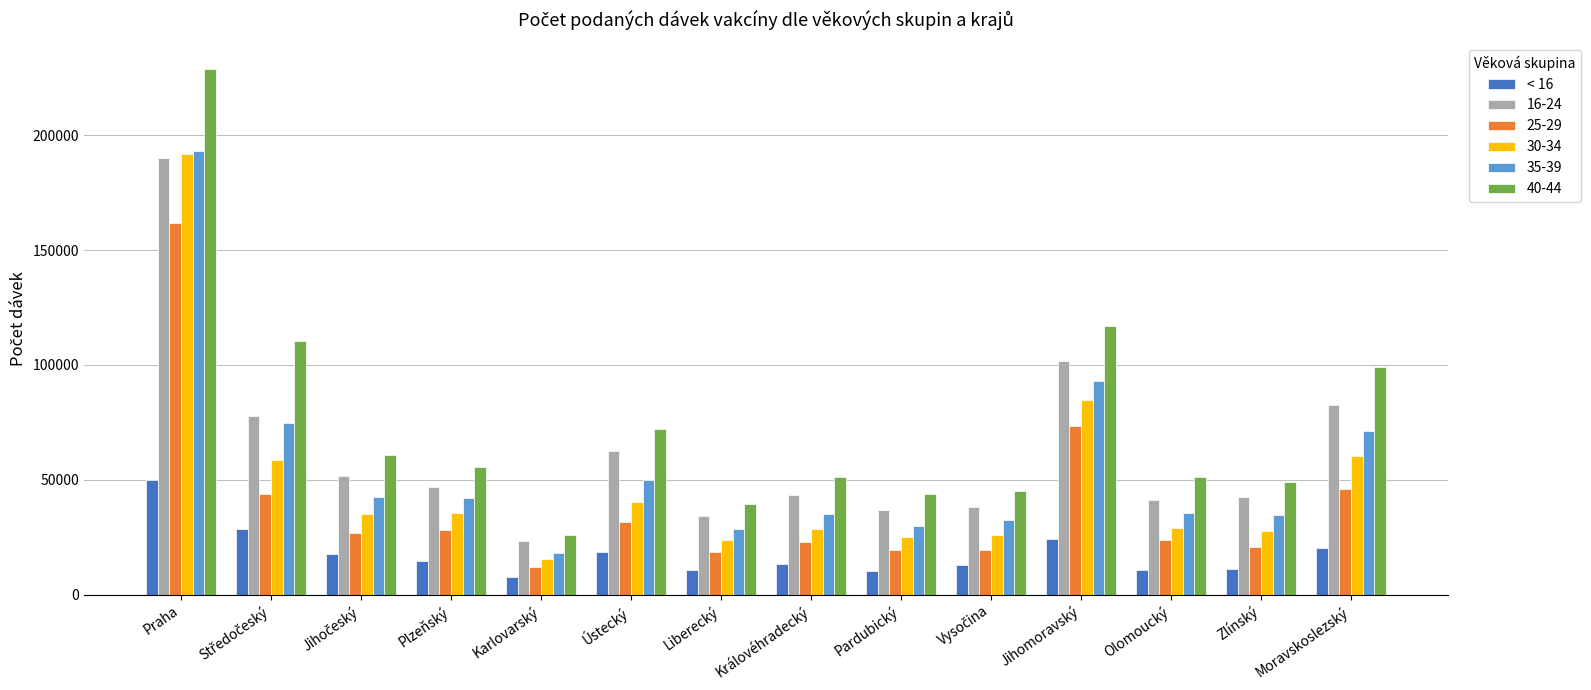

True or false: 40-44 has a value of 228943 at Praha.

True